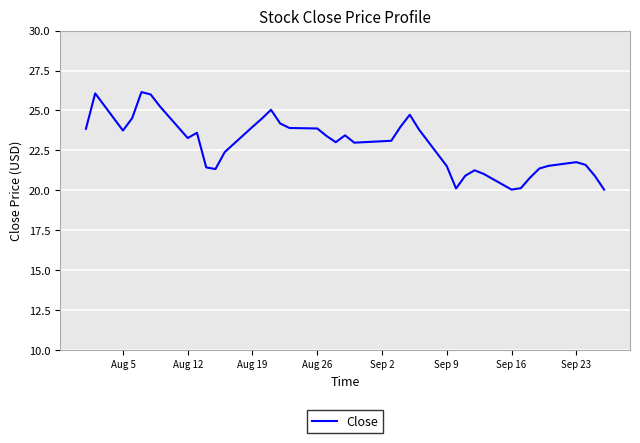

What is the minimum value shown in the chart?

20.0